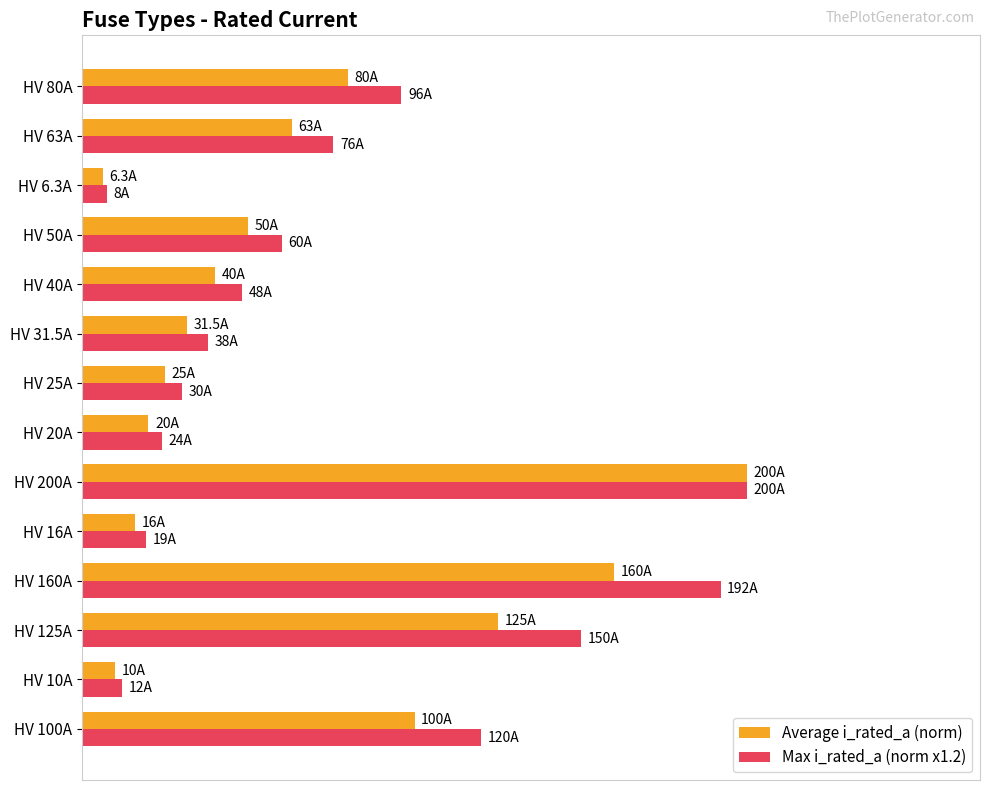

What is the sum of all Max i_rated_a (norm x1.2) values?

5.4